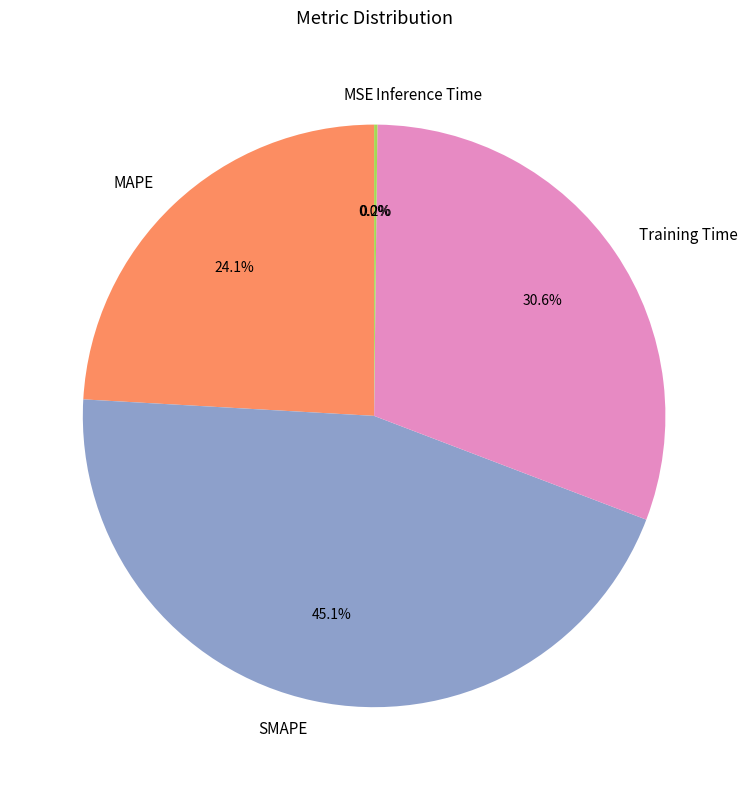

Which has a higher value, MAPE or Training Time?

Training Time